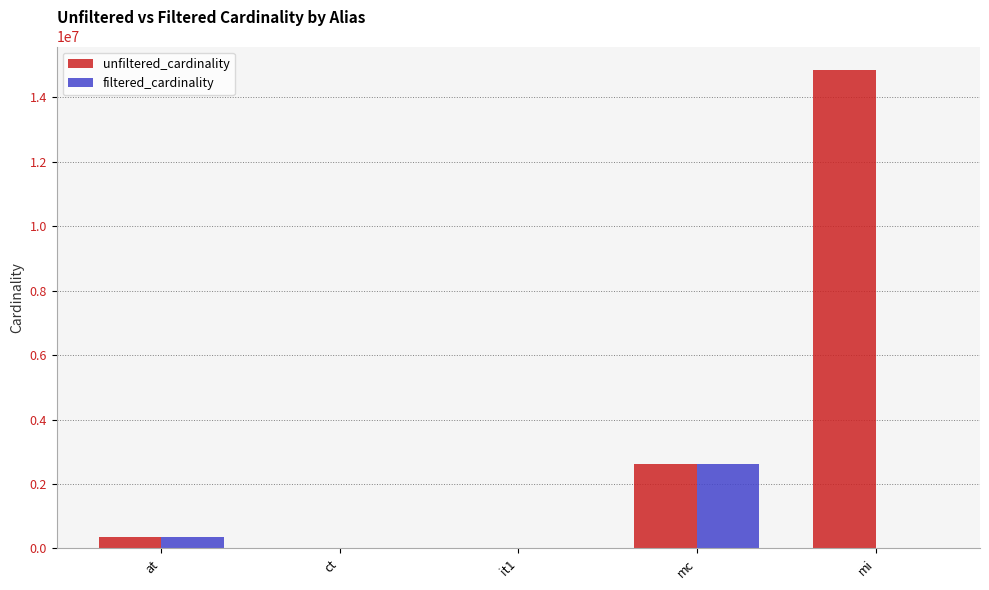

Where is unfiltered_cardinality nearest to the value 7417862?

mc